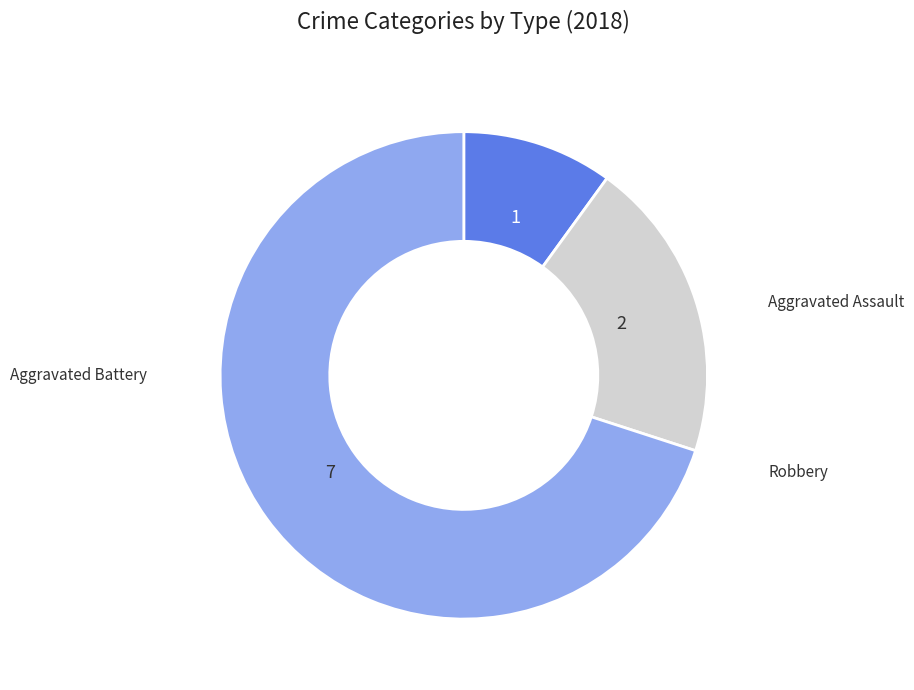

Is there a majority slice in this chart?

Yes